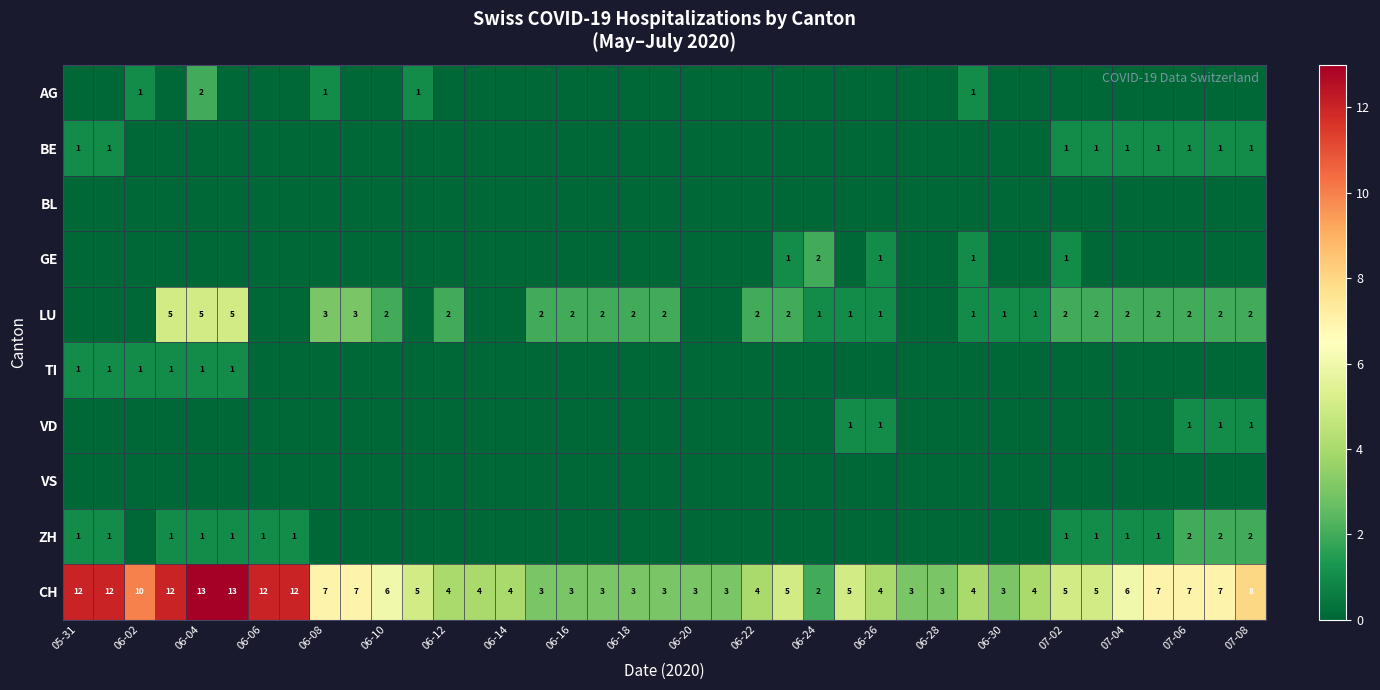

How many distinct data groups are displayed?

10